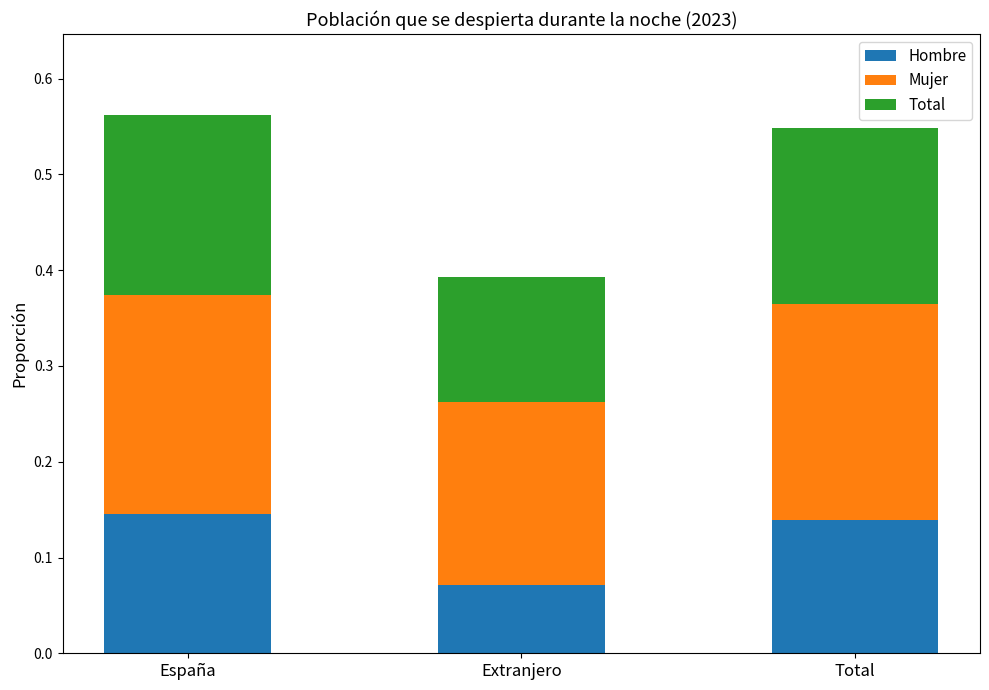

At which label is Hombre closest to 0?

Extranjero